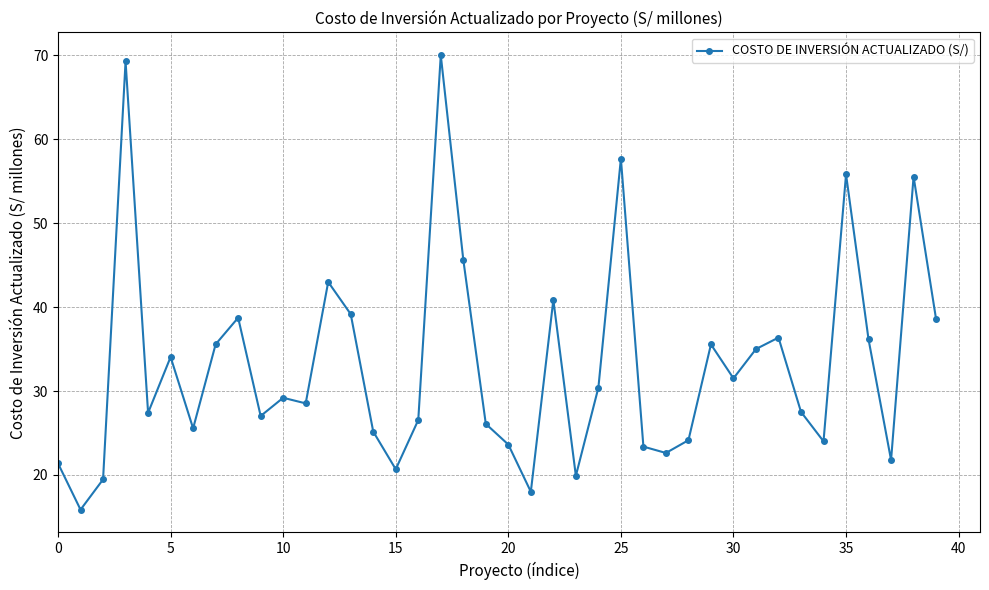

What is the smallest value displayed?

15.9